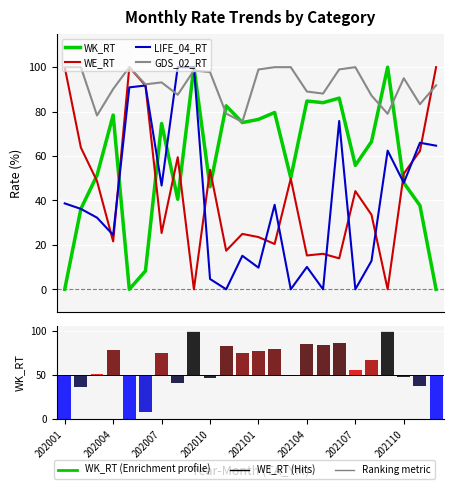

What position from the left is 202110?

8